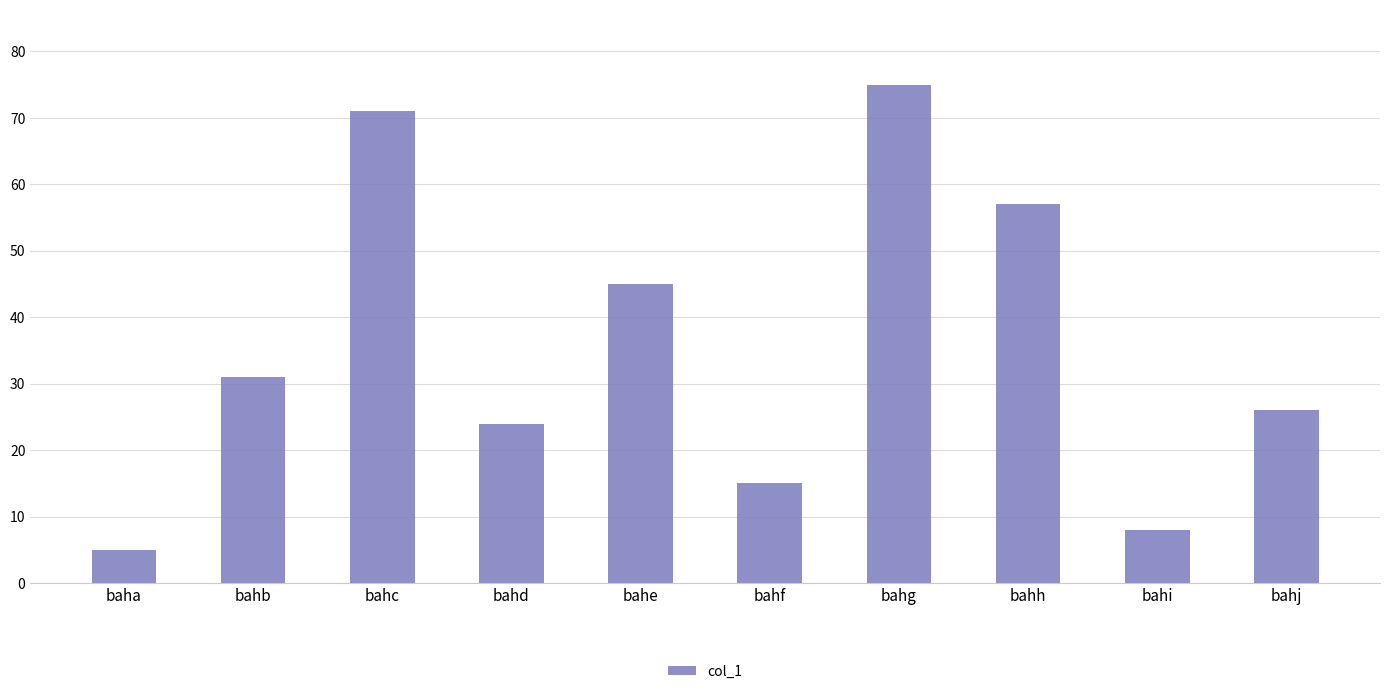

True or false: the data shows 26 at bahj.

True